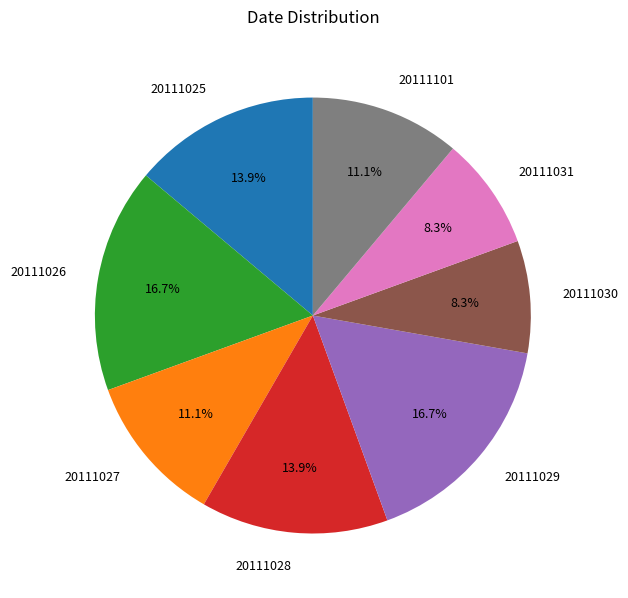

What is the total percentage of 20111027 and 20111031?

19.4%